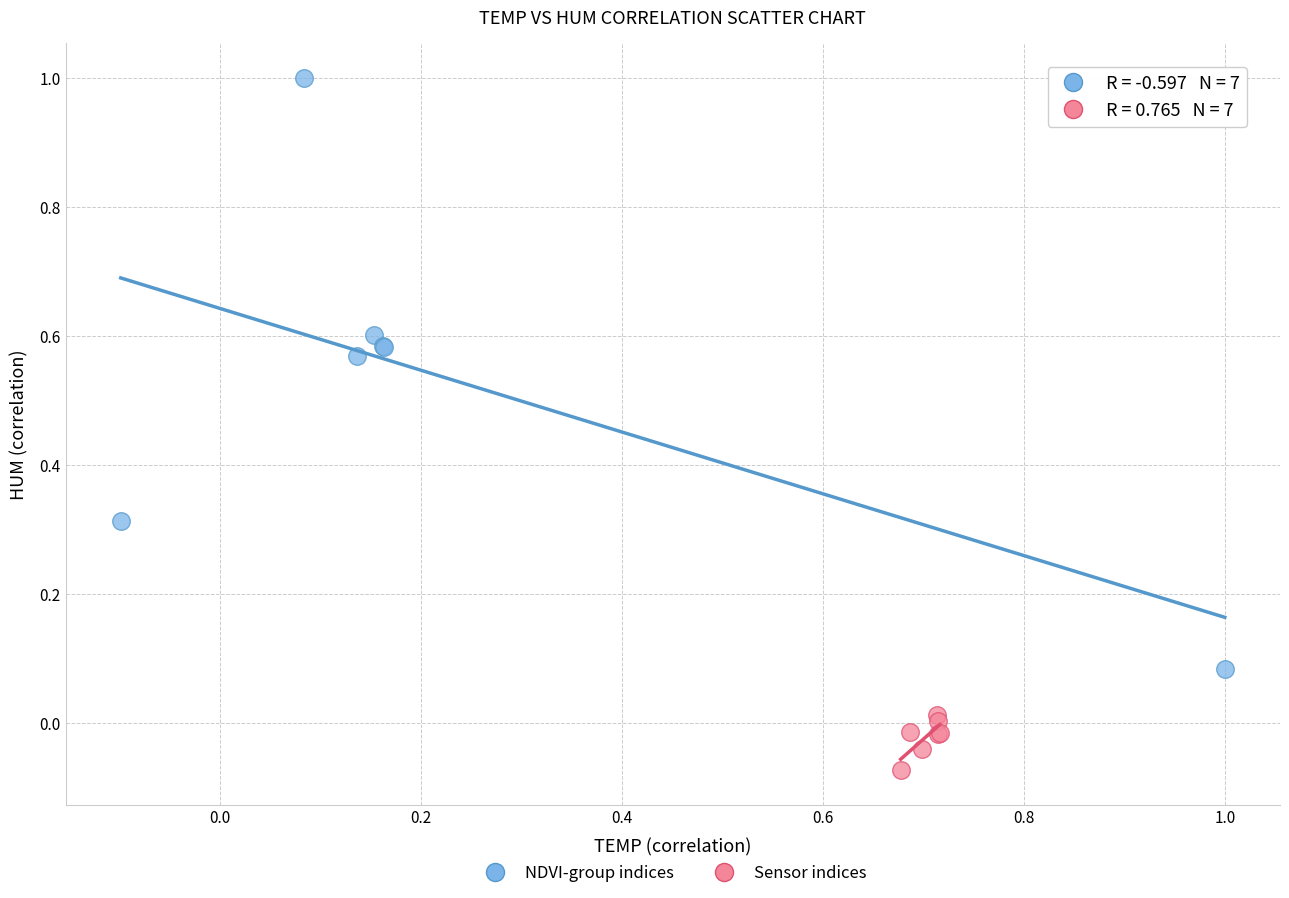

Which series has the widest spread of Y values?

NDVI-group indices